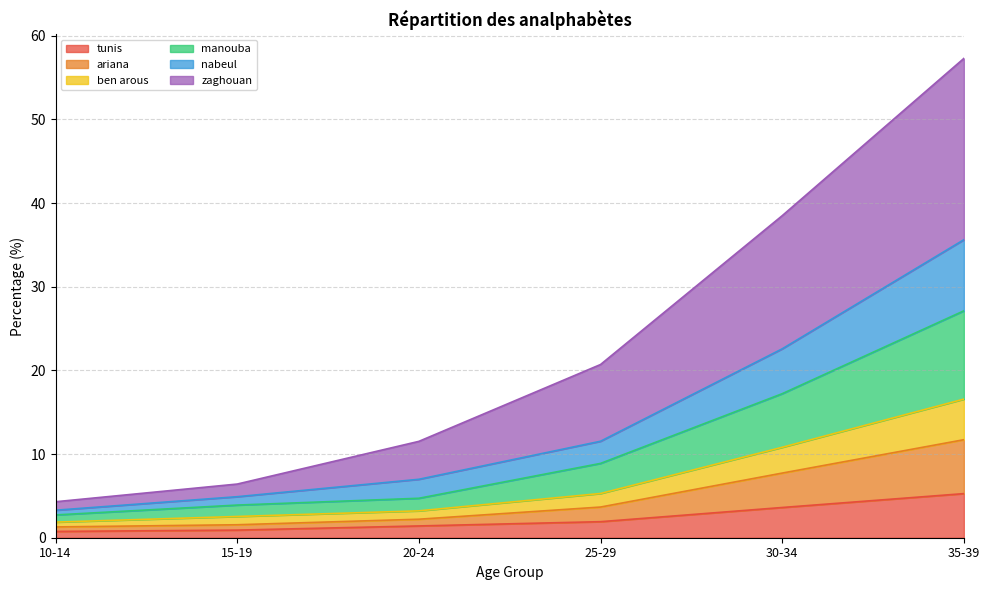

At which category is the sum across all series the highest?

35-39